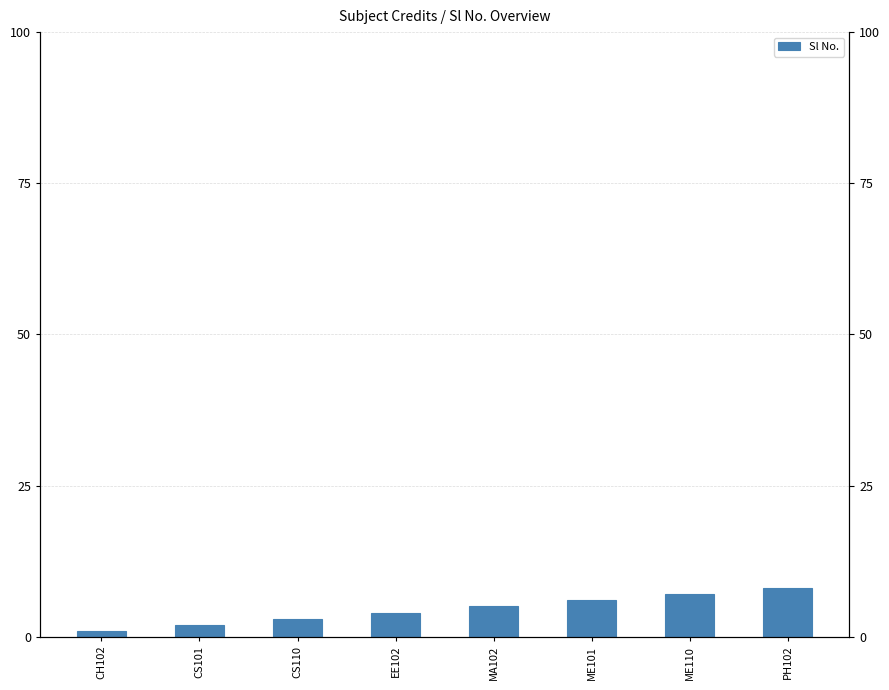

What position from the right is MA102?

4